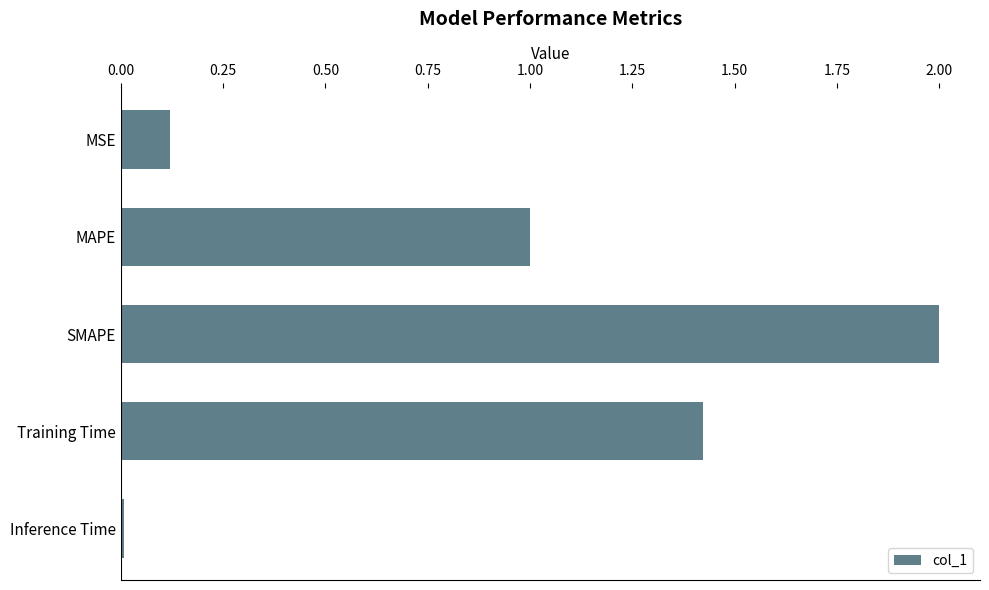

What value does the data have at SMAPE?

2.0